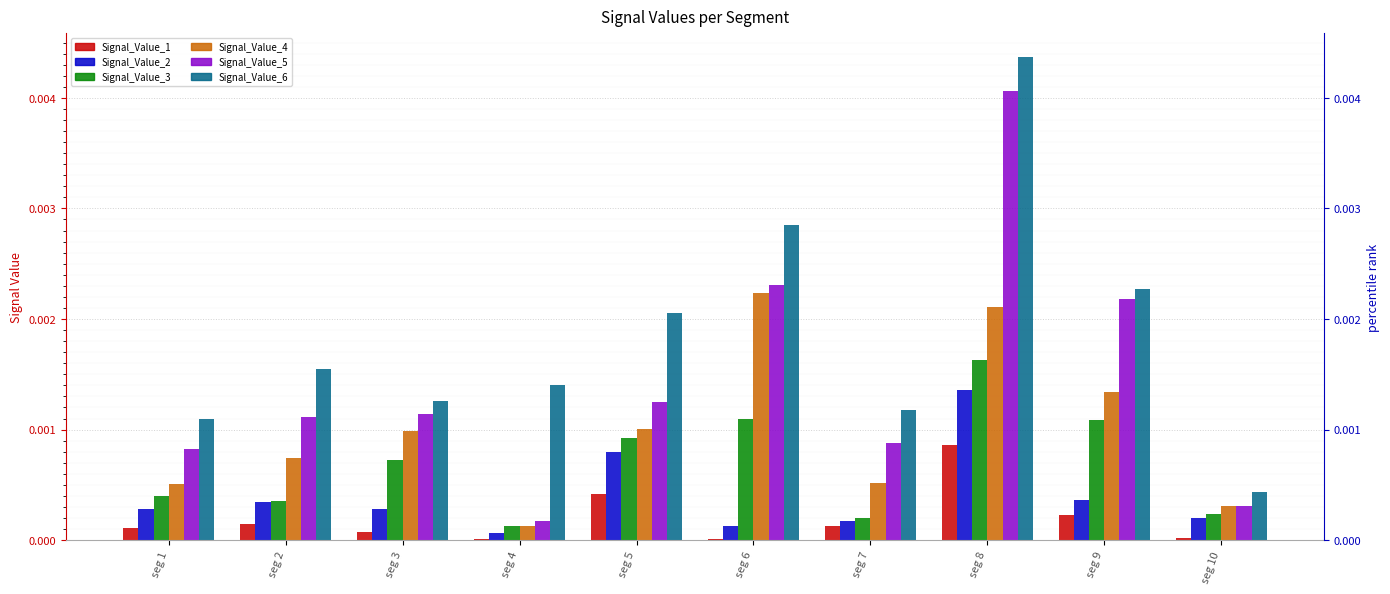

At which label is Signal_Value_1 closest to 0?

seg 4